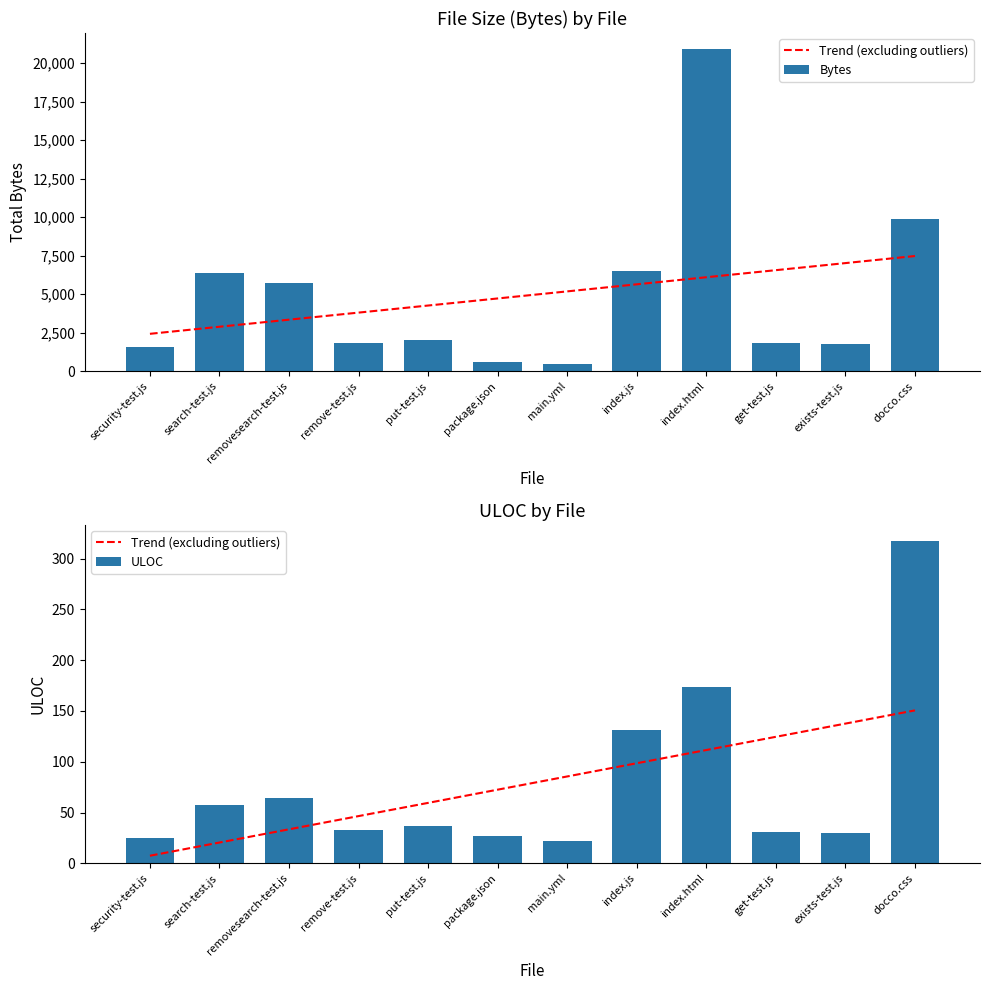

What is the approximate value of ULOC at exists-test.js?

30